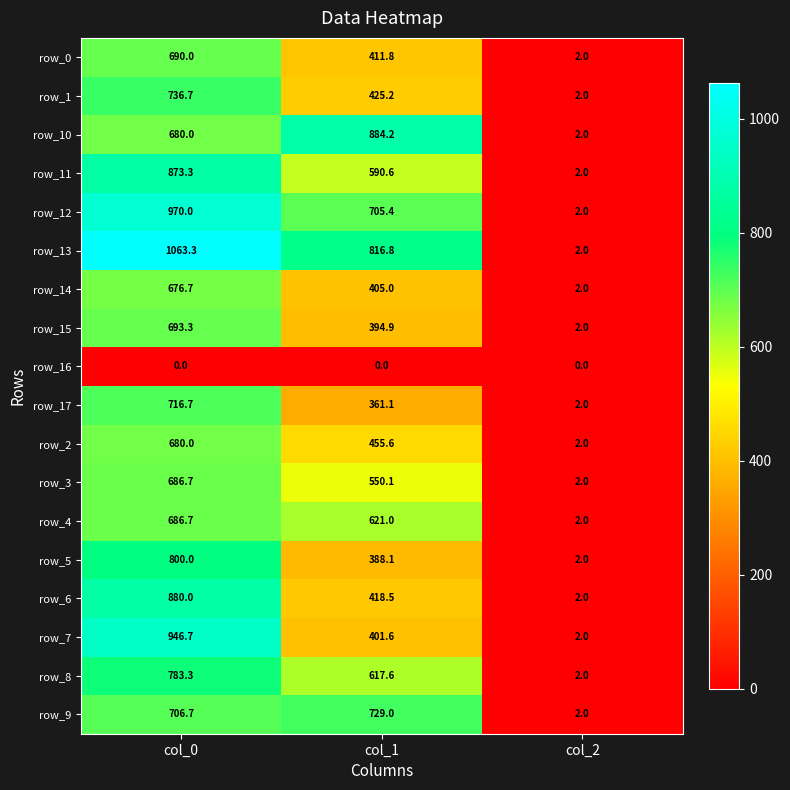

What is the sum of the row_17 values at col_2 and col_1?

363.1